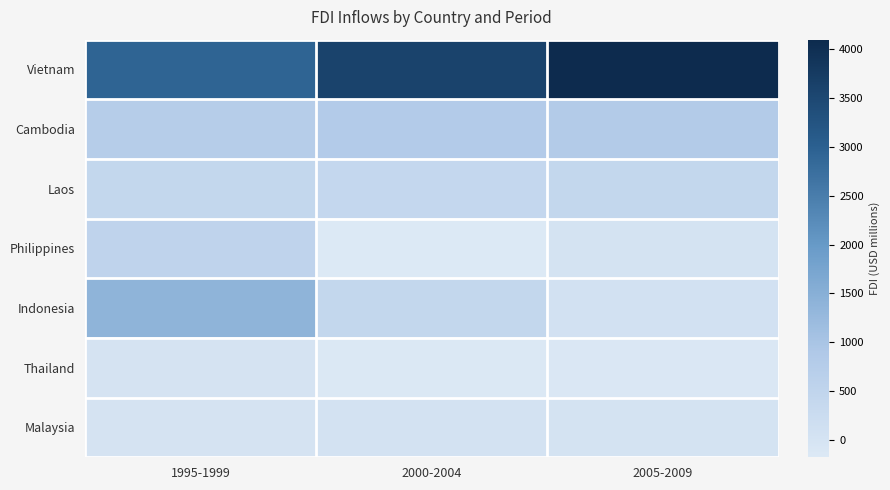

Reading right to left, extract all data points from this chart.

Vietnam: 2005-2009=4100.0	2000-2004=3595.5	1995-1999=2940.0
Cambodia: 2005-2009=807.4	2000-2004=790.9	1995-1999=733.7
Laos: 2005-2009=409.0	2000-2004=392.5	1995-1999=414.0
Philippines: 2005-2009=5.1	2000-2004=-180.5	1995-1999=531.0
Indonesia: 2005-2009=67.0	2000-2004=419.0	1995-1999=1390.0
Thailand: 2005-2009=-134.8	2000-2004=-153.7	1995-1999=-11.4
Malaysia: 2005-2009=15.4	2000-2004=32.1	1995-1999=2.1